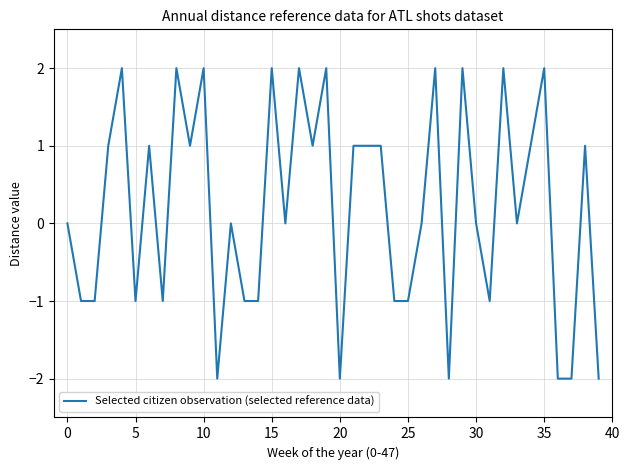

What is the difference between the maximum and minimum values?

4